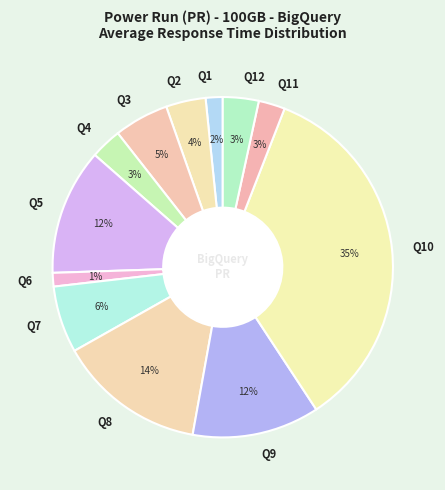

Does Q7 represent more than half of the total?

No